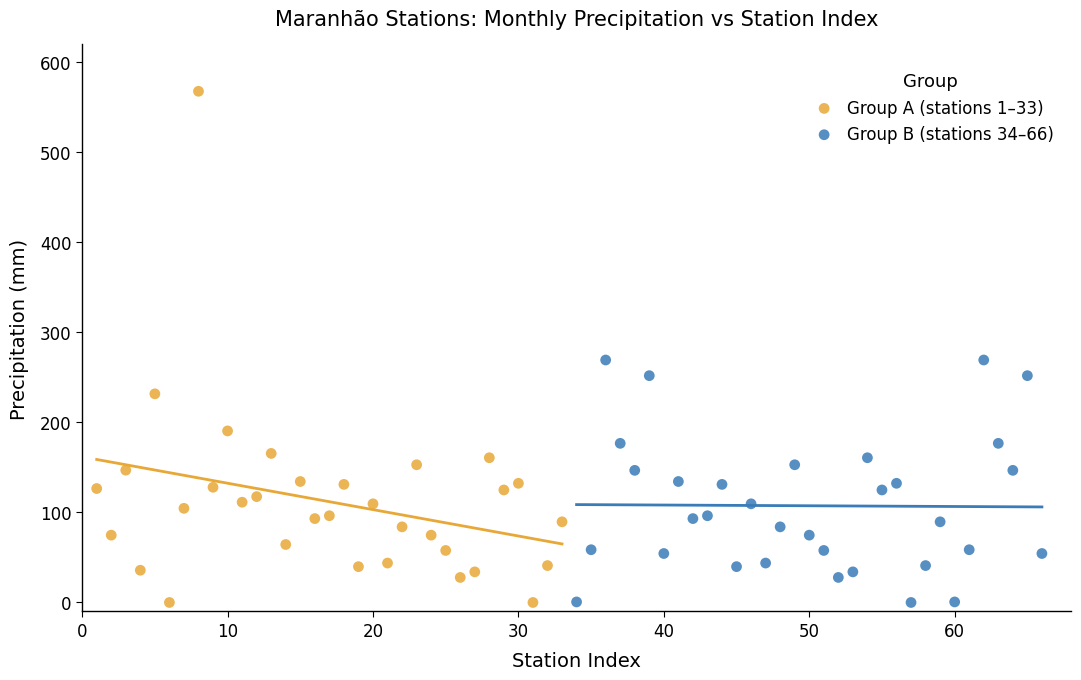

What are all the series names shown in the legend?

Group A (stations 1–33), Group B (stations 34–66)